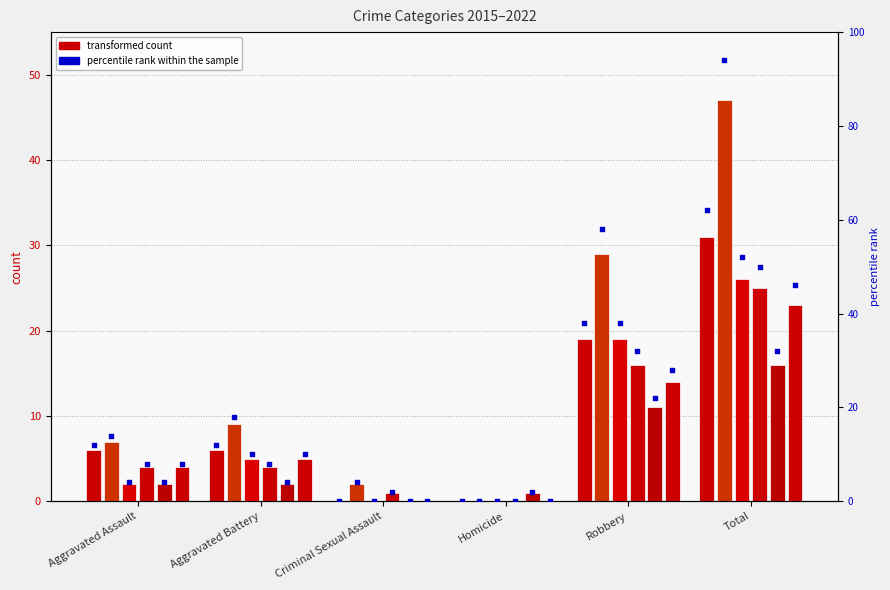

At how many categories does at least one series exceed 20?

2